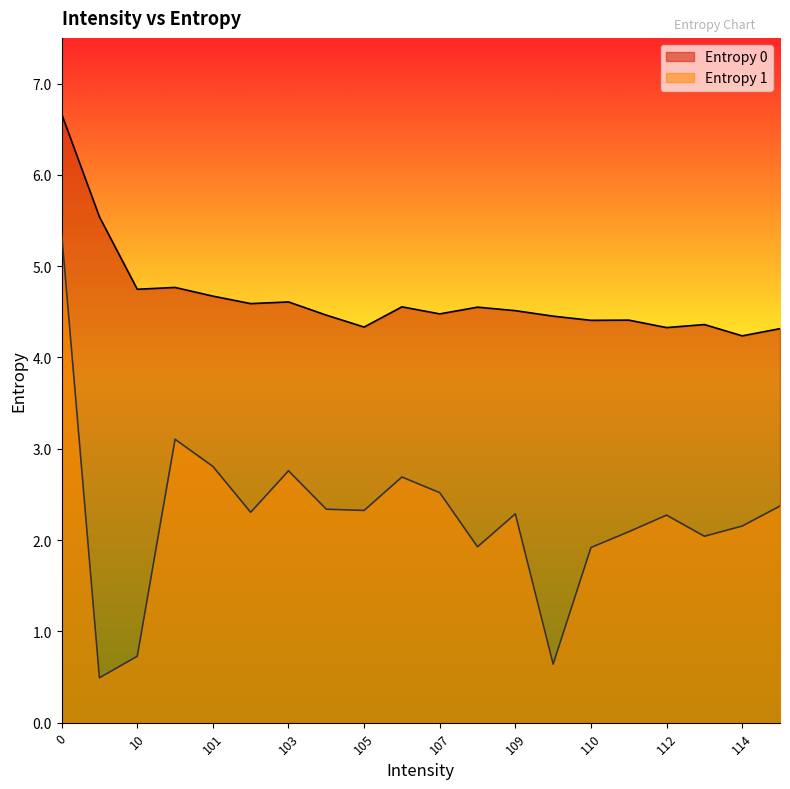

True or false: Entropy 1 has a value of 0.7 at 100.

False